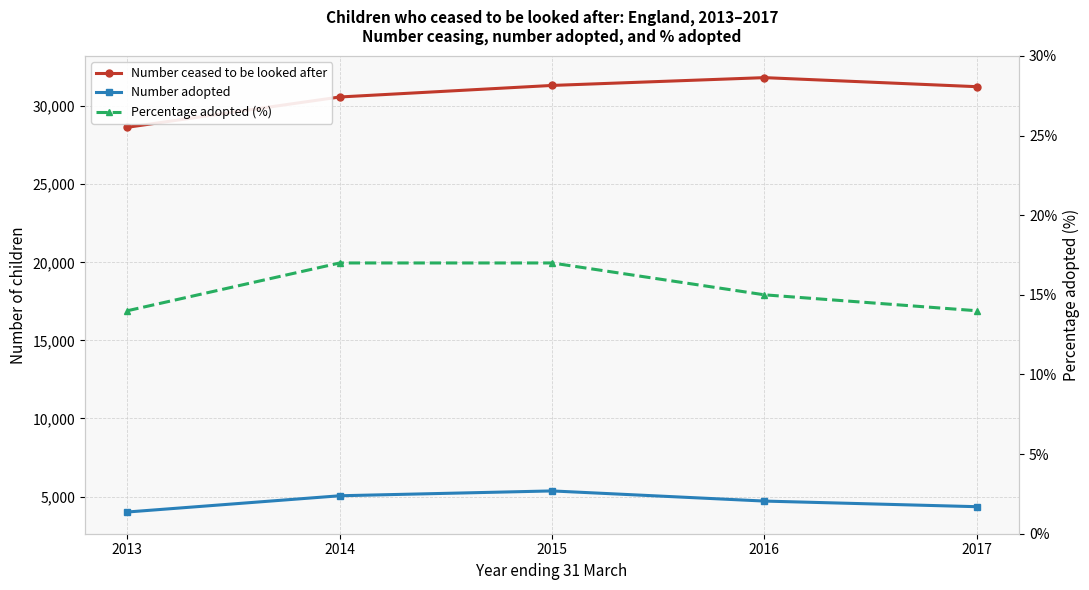

How many values in the Number adopted series are below 4710?

2